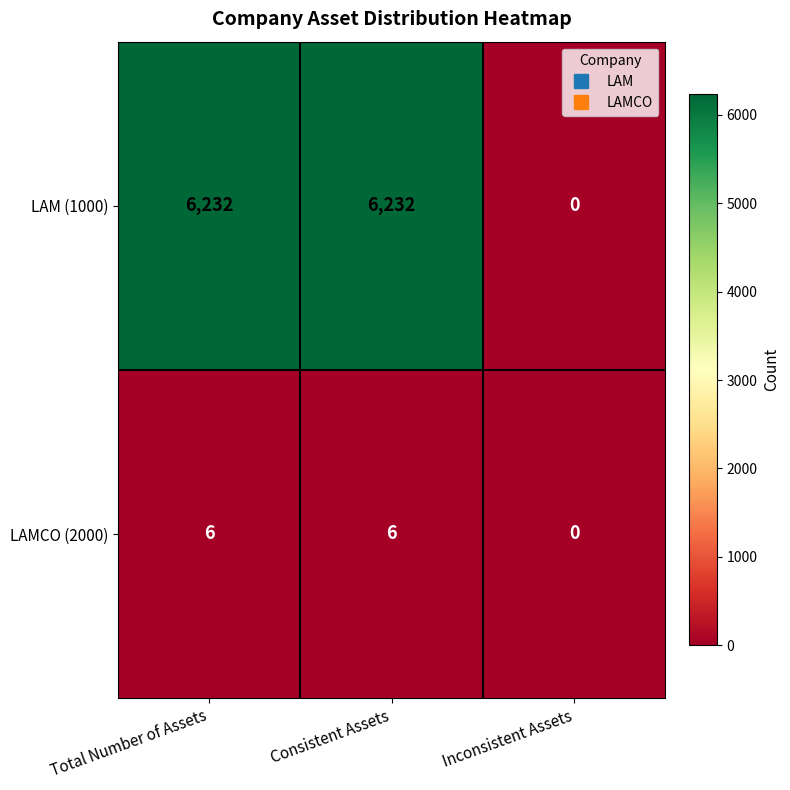

List the series in order of their overall mean, highest first.

LAM (1000), LAMCO (2000)